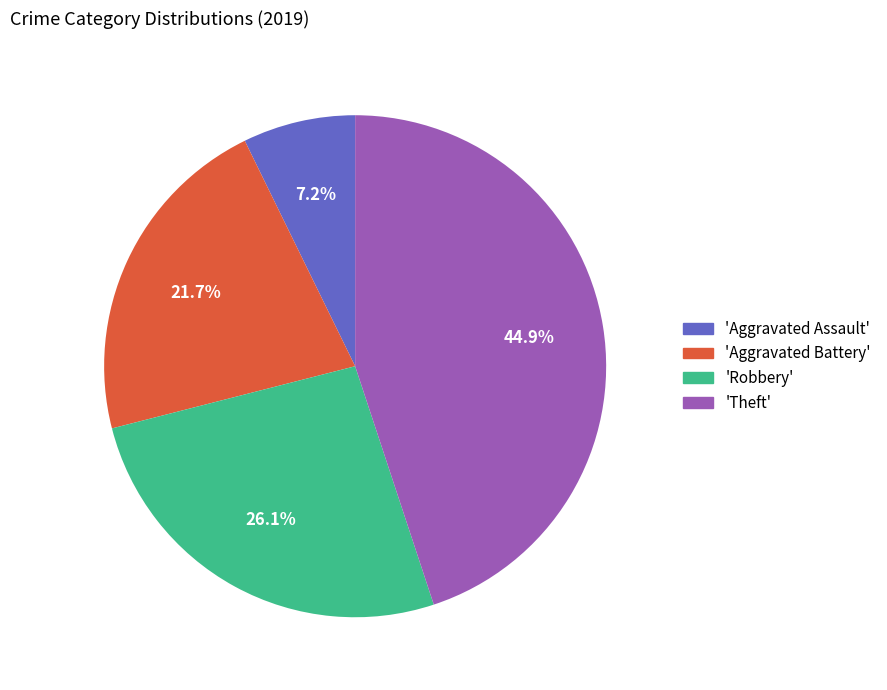

Does any single category account for the majority?

No